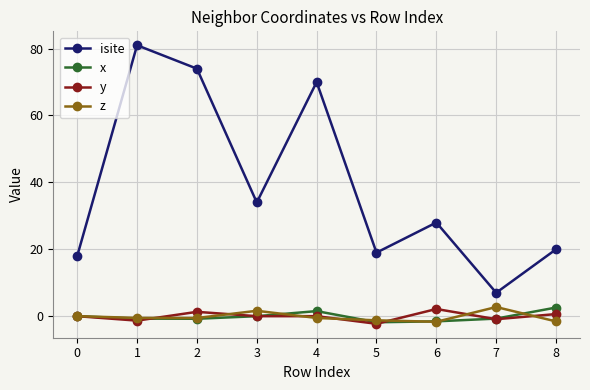

What is the value of the x point at the 2nd from the left?

-0.7